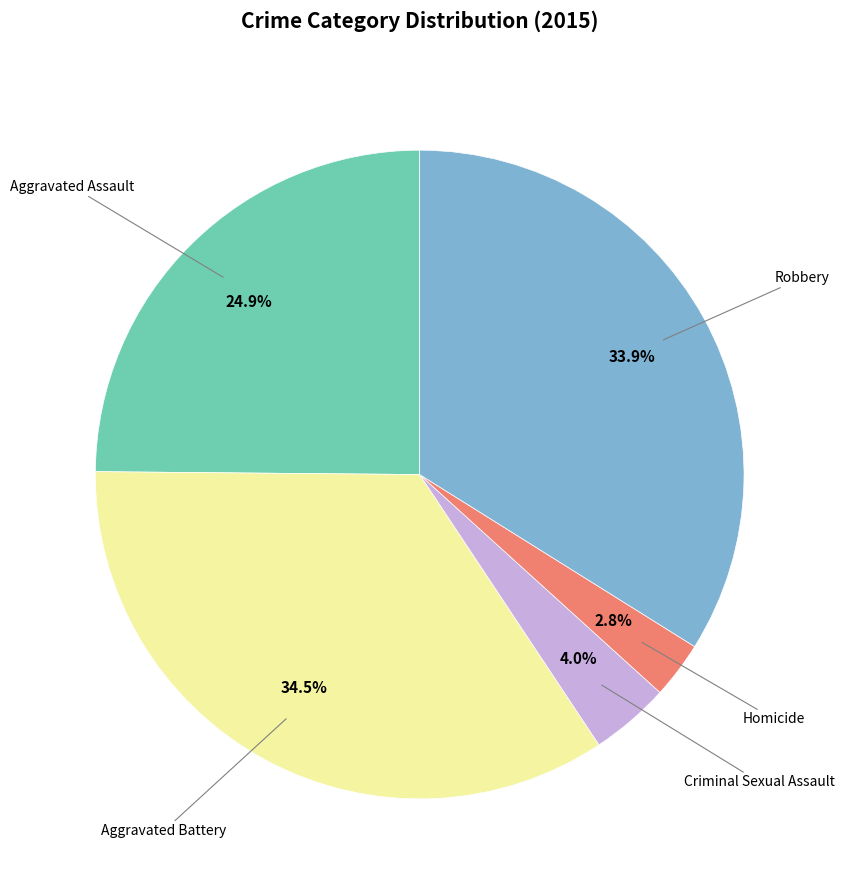

Does any single category account for the majority?

No